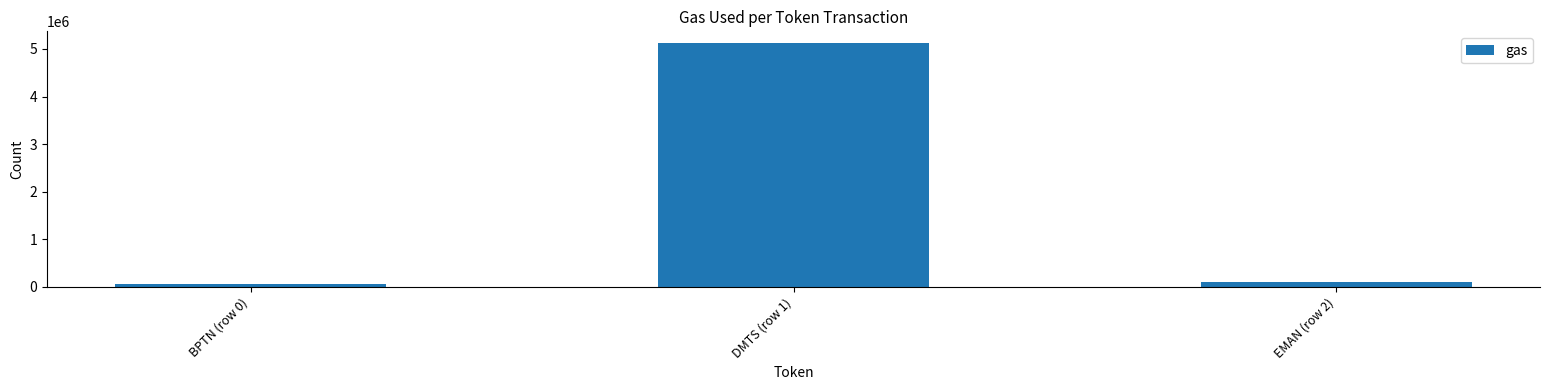

True or false: the data shows 5115463 at DMTS (row 1).

True